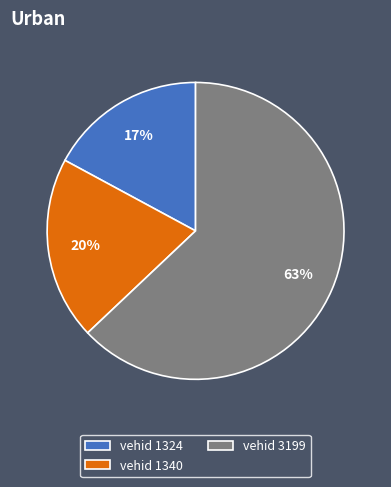

Which slice represents more than half of the pie?

vehid 3199